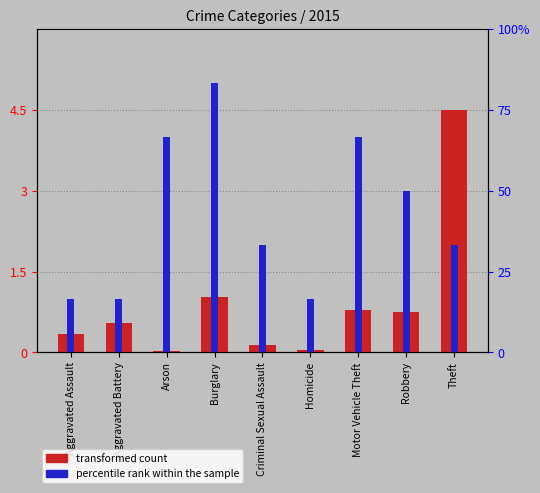

What is the value of the transformed count bar at the 4th from the left?

1.0